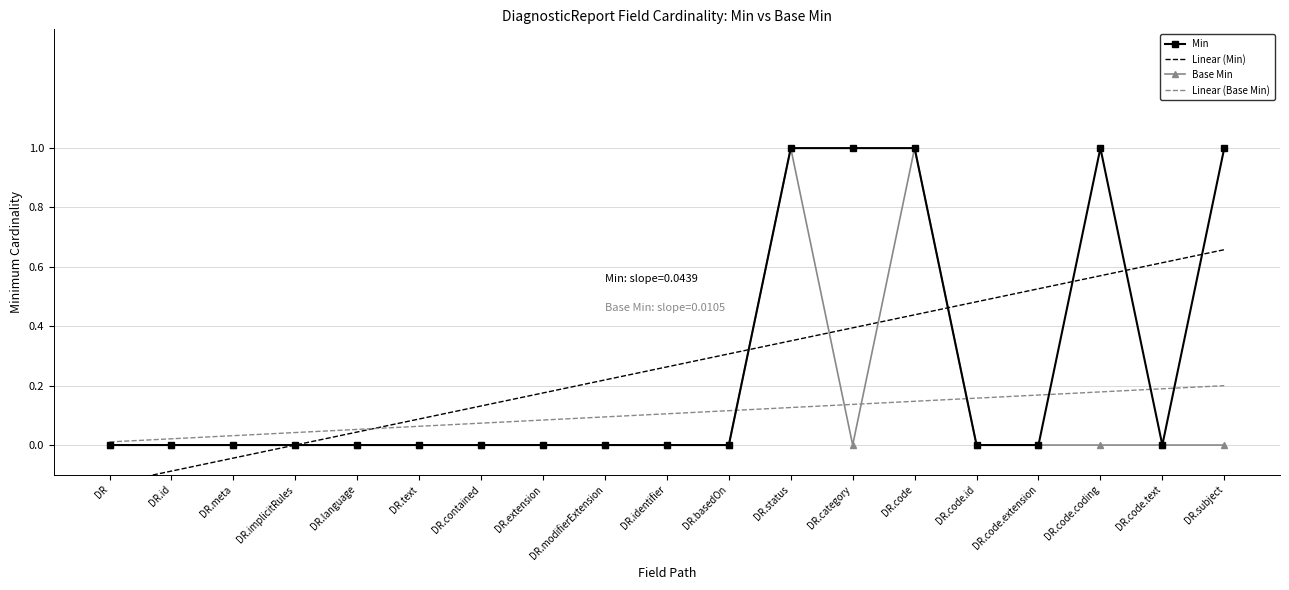

Rank the series at DR.code.coding from lowest to highest value.

Base Min, Linear (Base Min), Linear (Min), Min